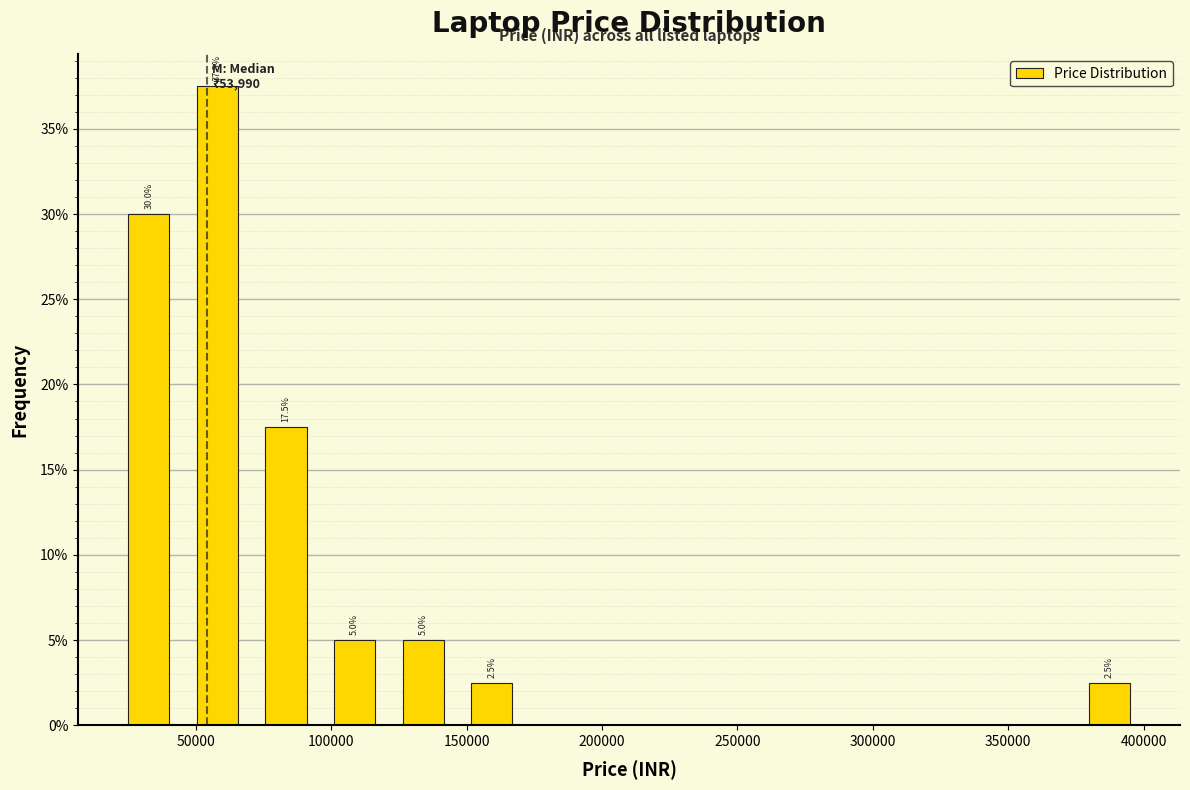

Over which range of the x-axis is the bar tallest?

45000 to 70000